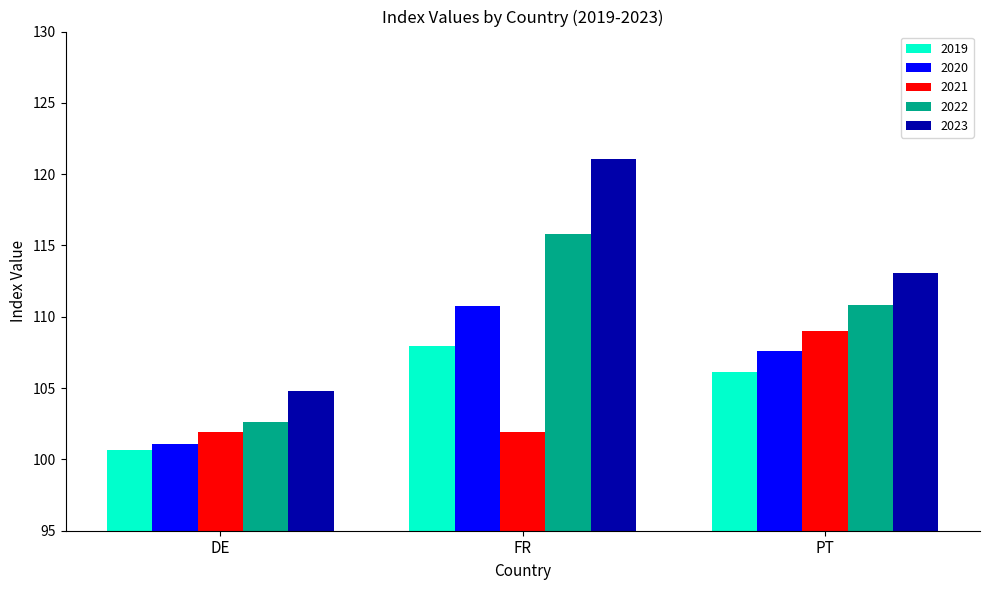

What is the average value of the 2019 series?

104.9